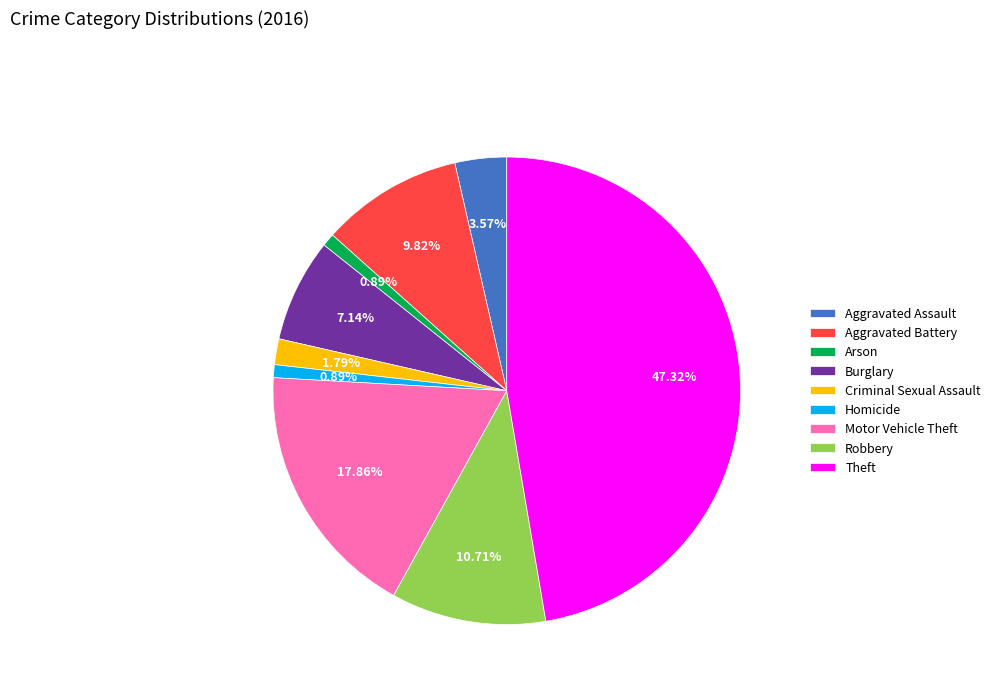

To the nearest percent, what is the average slice percentage?

11%